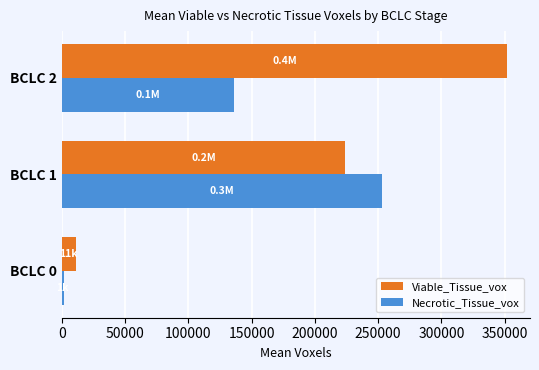

What is the difference between the second highest and minimum values in the Necrotic_Tissue_vox series?

134628.5